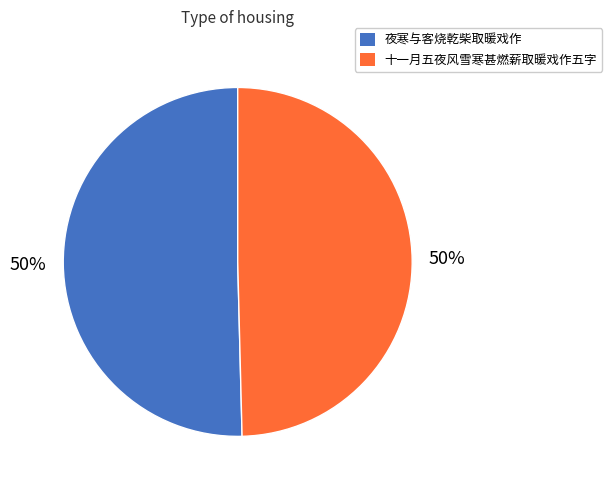

What is the ratio of the value at 夜寒与客烧乾柴取暖戏作 to the value at 十一月五夜风雪寒甚燃薪取暖戏作五字?

1.0